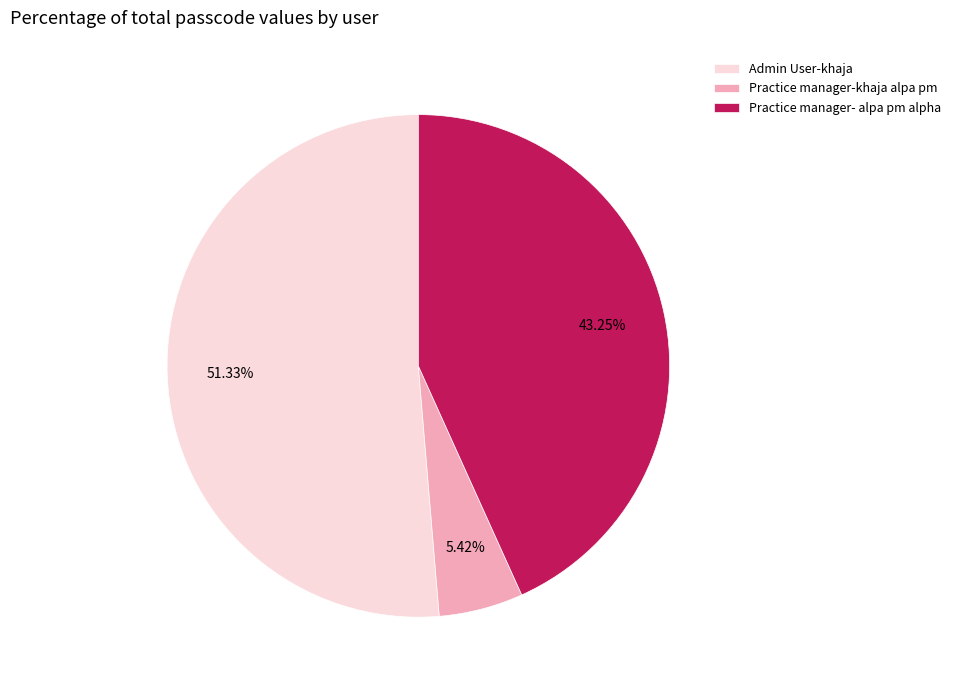

What is the largest slice in the pie chart?

Admin User-khaja